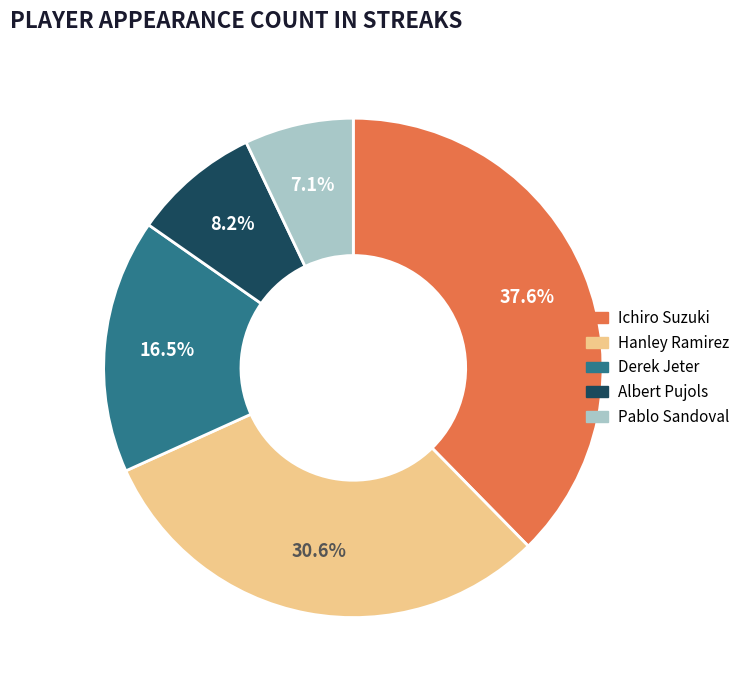

To the nearest percent, what is the average slice percentage?

20%